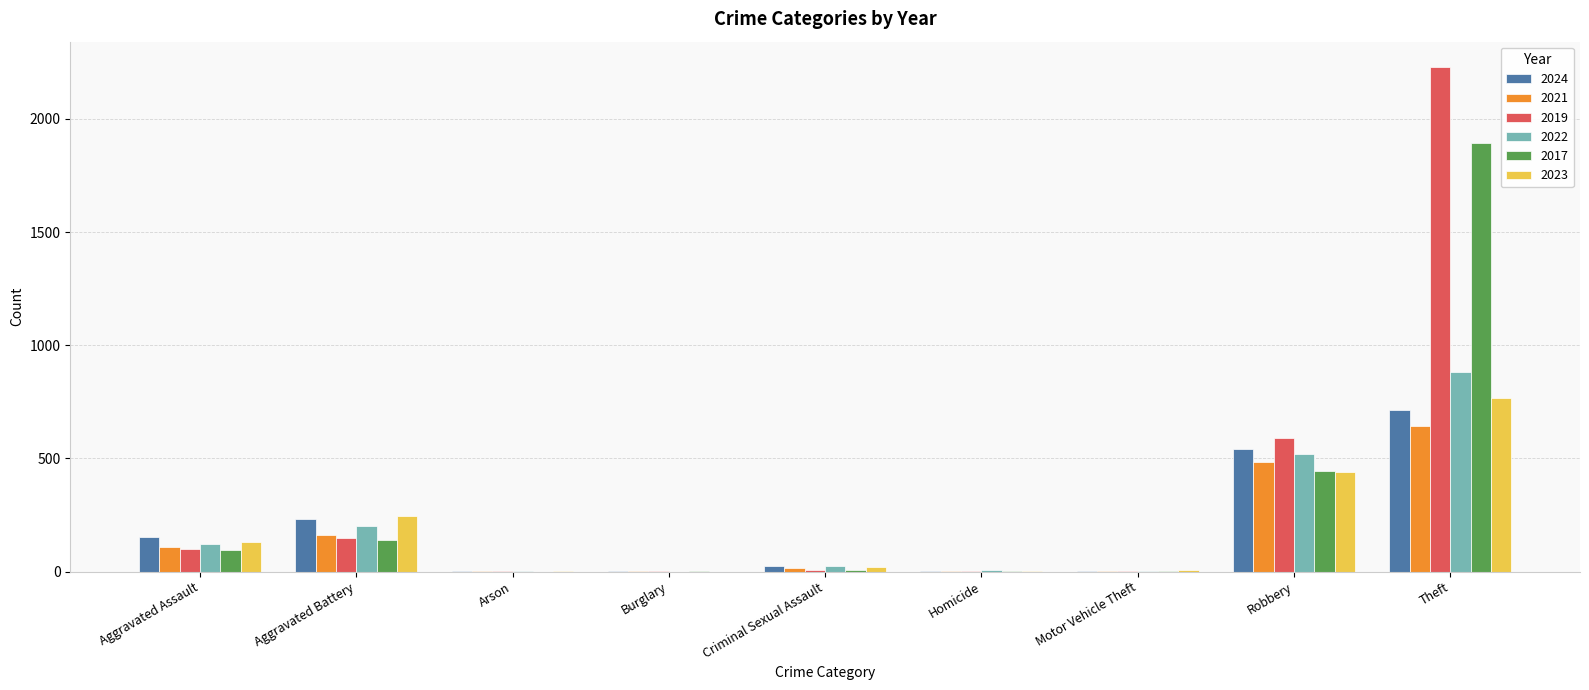

What is the maximum value shown in the chart?

2230